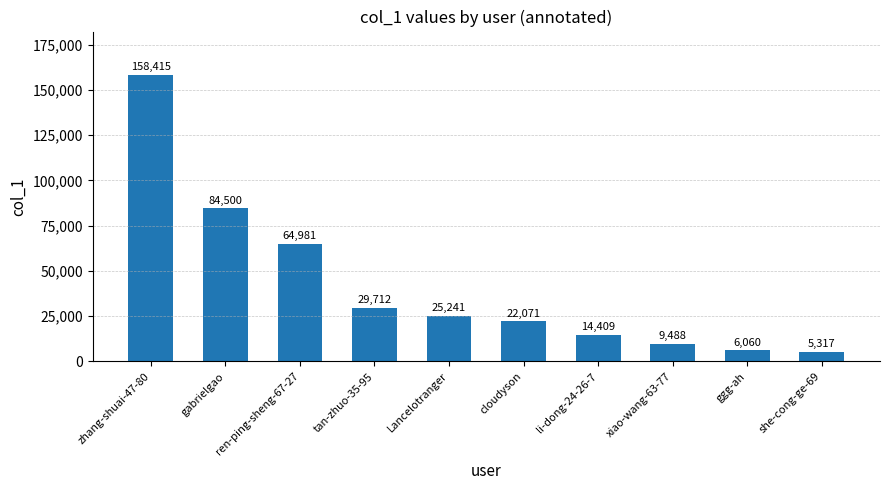

List the labels in order of value, smallest first.

she-cong-ge-69, ggg-ah, xiao-wang-63-77, li-dong-24-26-7, cloudyson, Lancelotranger, tan-zhuo-35-95, ren-ping-sheng-67-27, gabrielgao, zhang-shuai-47-80